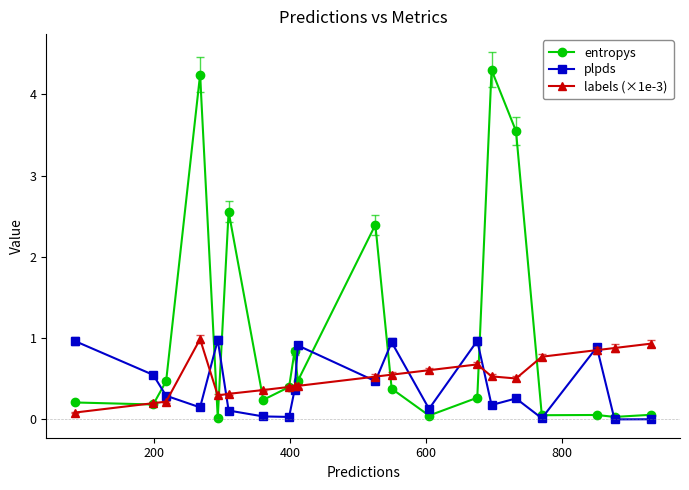

Which series has the largest range (max minus min)?

entropys